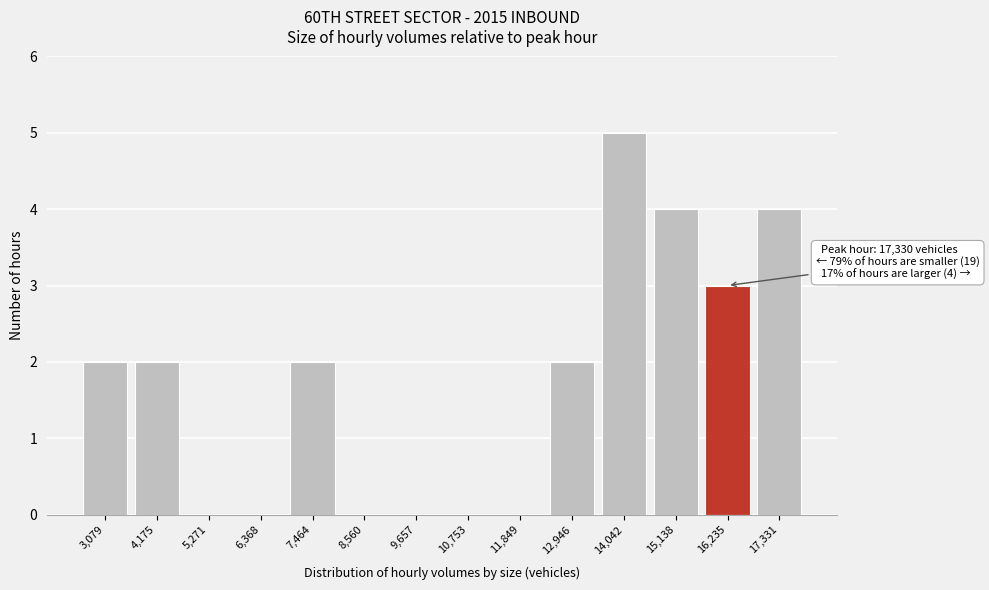

Reading left to right, list all the values displayed in this chart.

3,079=2	4,175=2	5,271=0	6,368=0	7,464=2	8,560=0	9,657=0	10,753=0	11,849=0	12,946=2	14,042=5	15,138=4	16,235=3	17,331=4